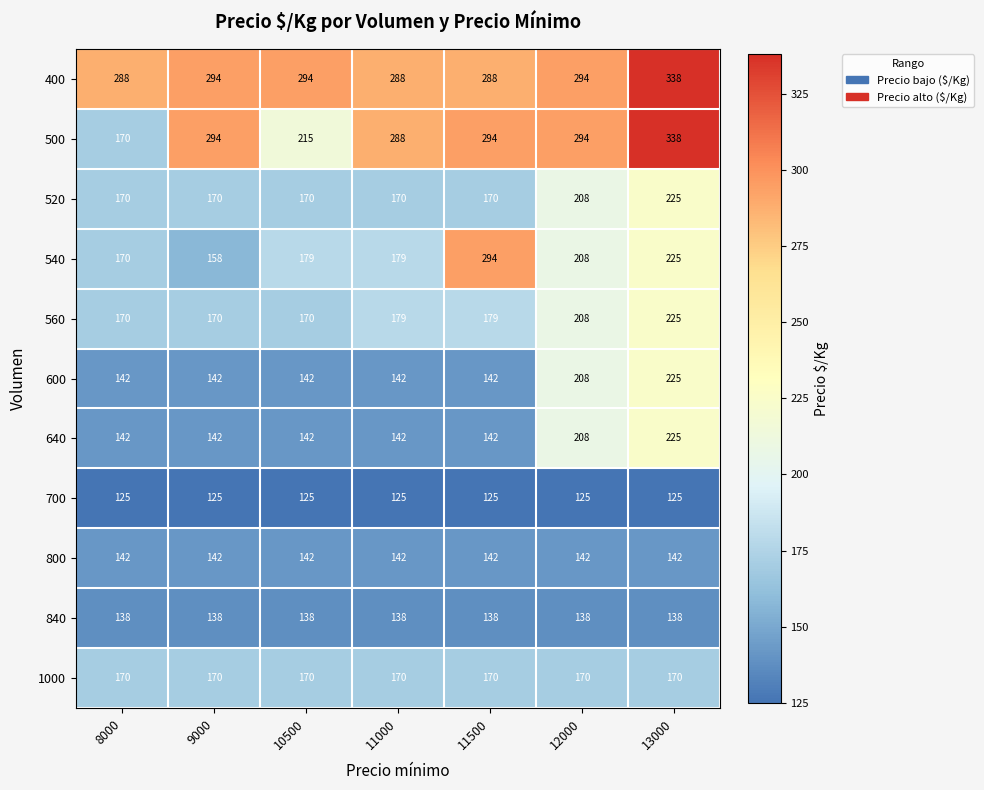

Is the value of 560 at 11000 greater than the value of 400 at 11500?

No